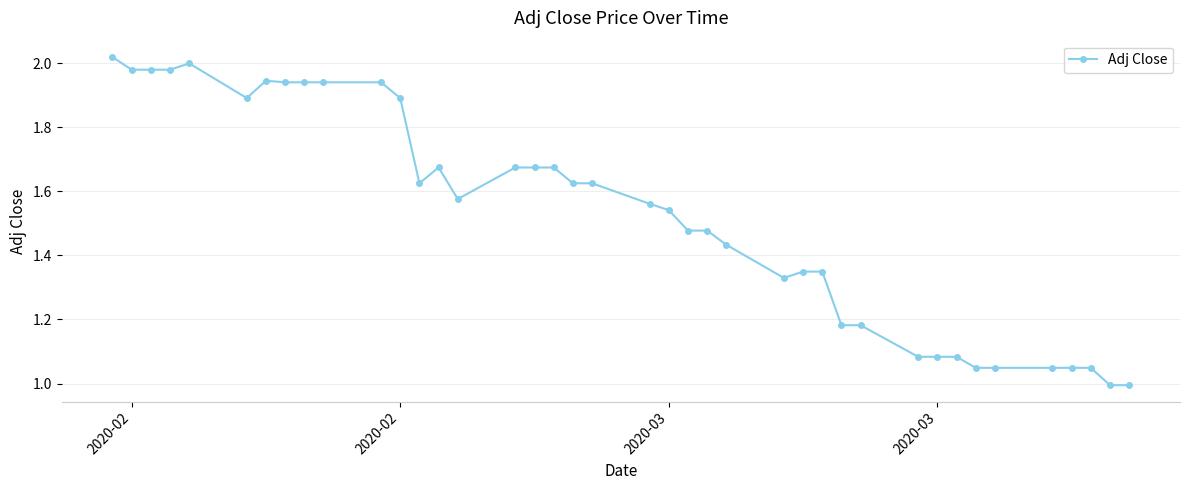

What is the sum of all values?

61.0